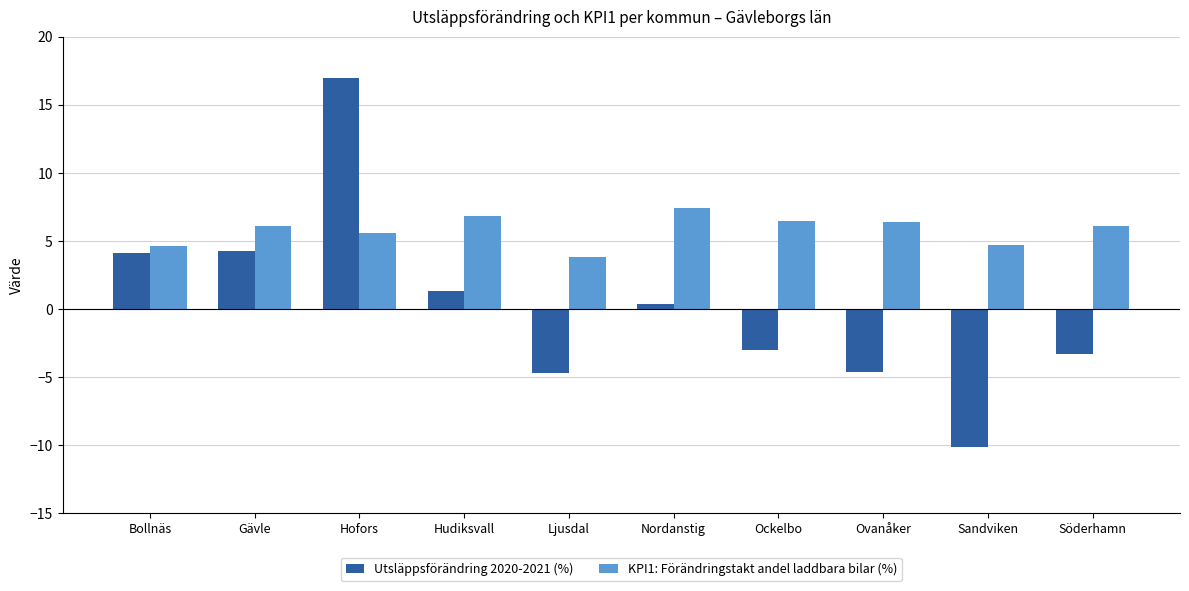

What is the label of the 8th bar from the left?

Ovanåker